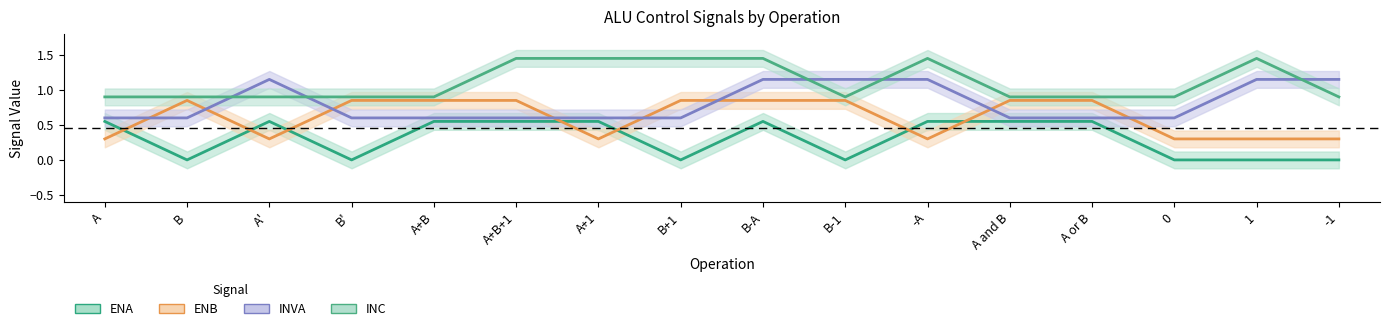

The ENB series shows 0.3 at A'. True or false?

True